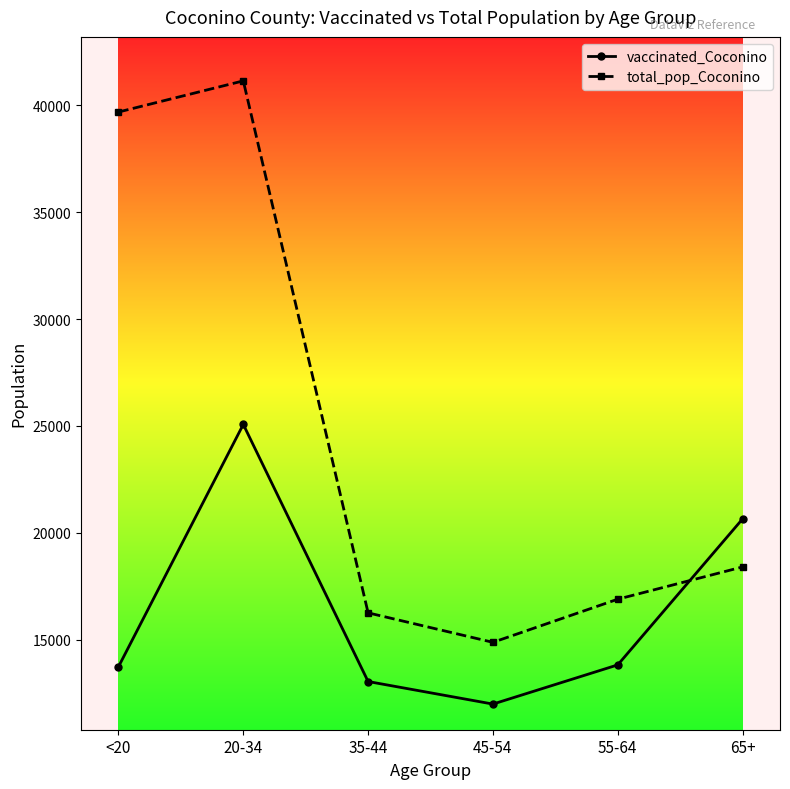

What is the difference between the maximum and second lowest values in the vaccinated_Coconino series?

12025